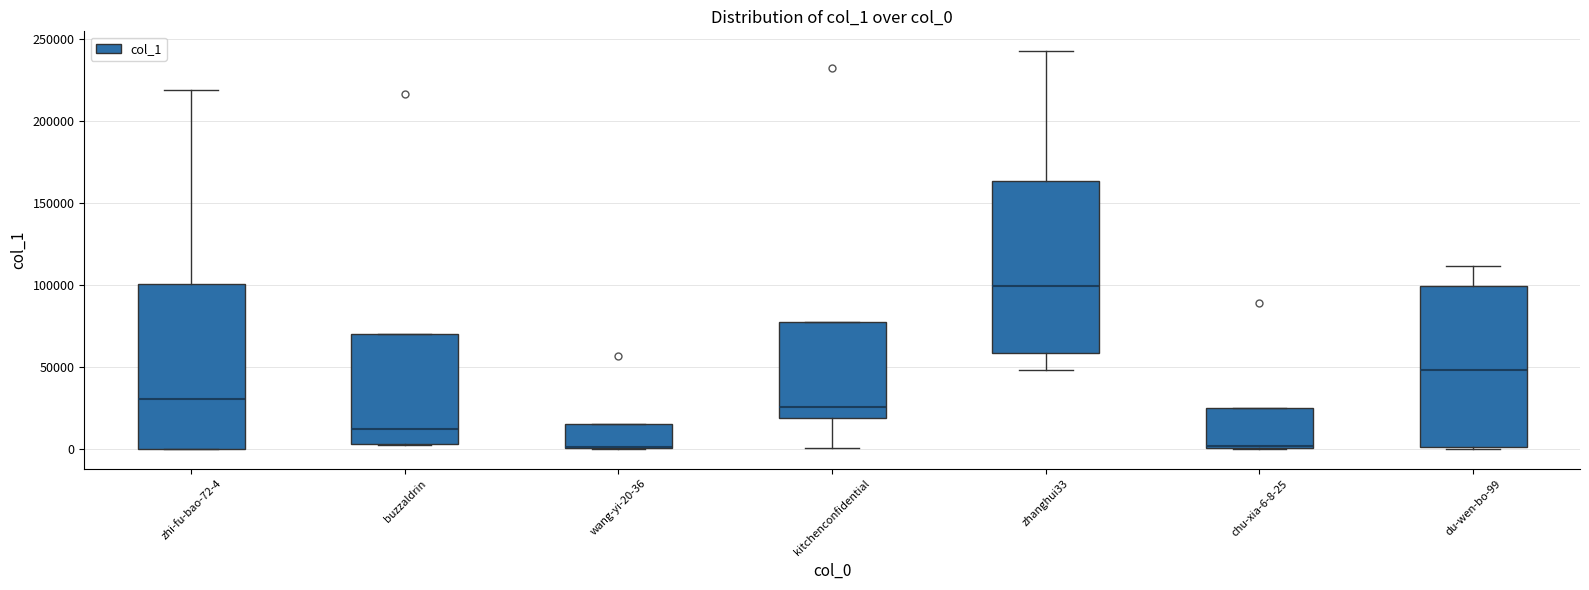

Reading left to right, read every box against the y-axis: the position of its median line, the range the box covers, and the ends of its whiskers. The values are not printed on the chart, so give them approximately, as read against the axis.

zhi-fu-bao-72-4: median 30000, box 0 to 100000, whiskers 0 to 220000
buzzaldrin: median 10000, box 5000 to 70000, whiskers 0 to 70000
wang-yi-20-36: median 0 (drawn on the box's lower edge), box 0 to 15000, whiskers 0 to 15000
kitchenconfidential: median 25000, box 20000 to 75000, whiskers 0 to 75000
zhanghui33: median 100000, box 60000 to 165000, whiskers 50000 to 240000
chu-xia-6-8-25: median 0, box 0 to 25000, whiskers 0 to 25000
du-wen-bo-99: median 50000, box 0 to 100000, whiskers 0 to 110000